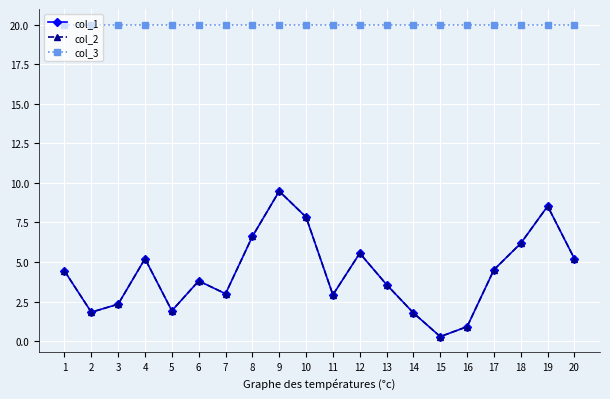

True or false: col_3 and col_2 intersect in this chart.

False